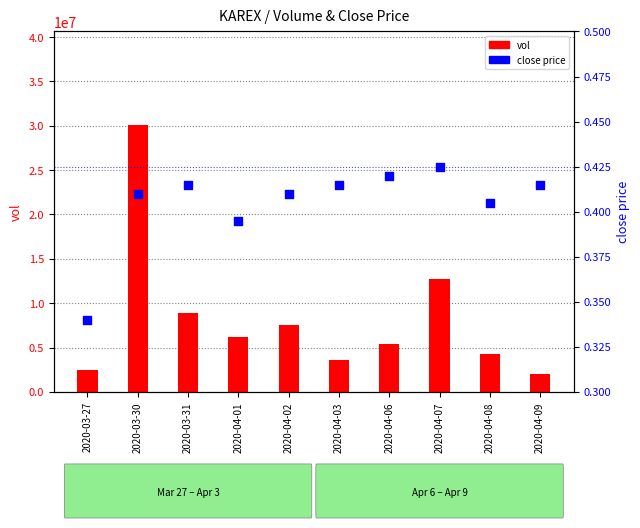

Which series has the largest Y range (max minus min)?

vol